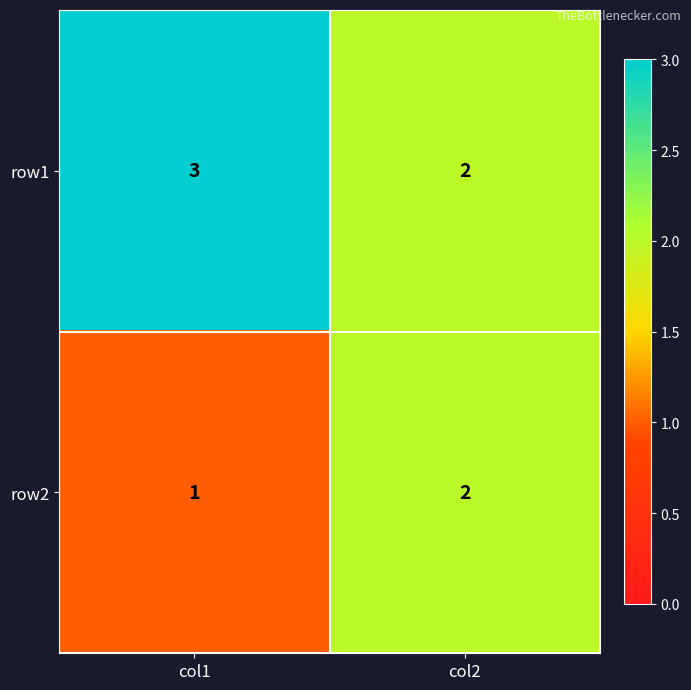

Which series has the largest total across all categories?

row1